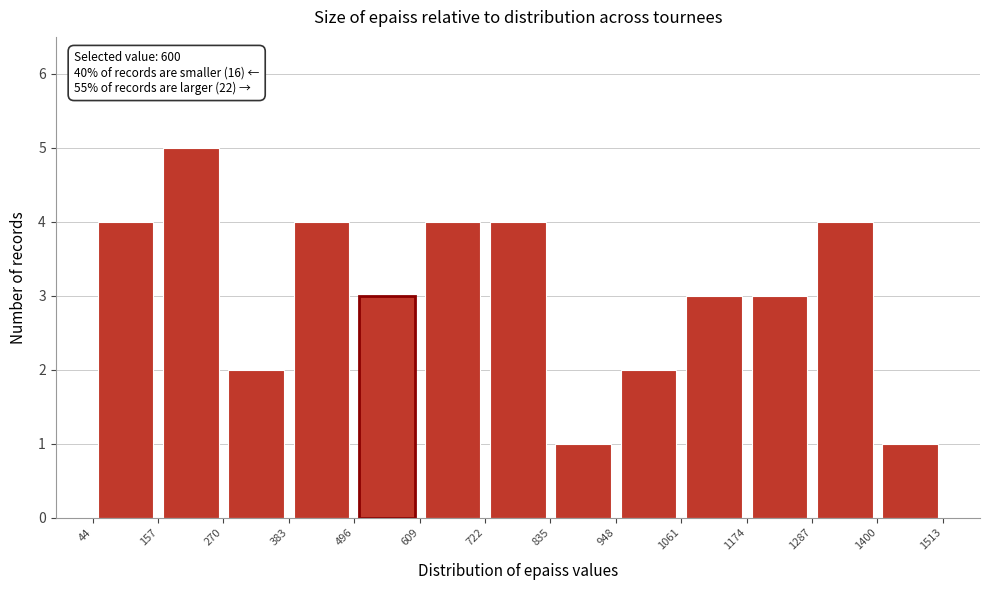

Over which range of the x-axis is the bar tallest?

157 to 270